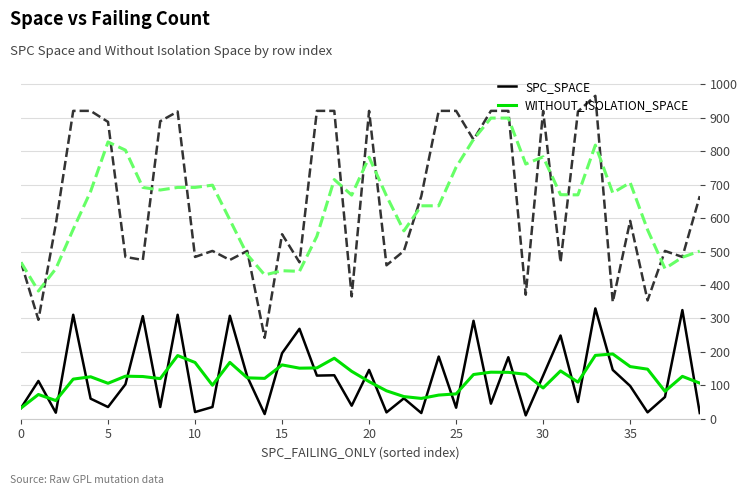

What is the greatest value displayed?

966.0